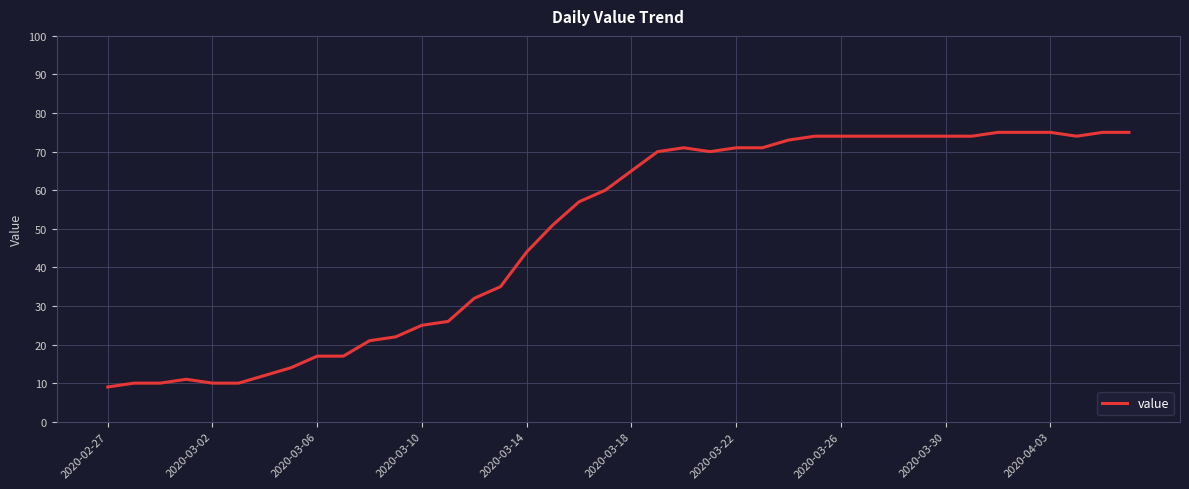

How many series are shown in this chart?

1